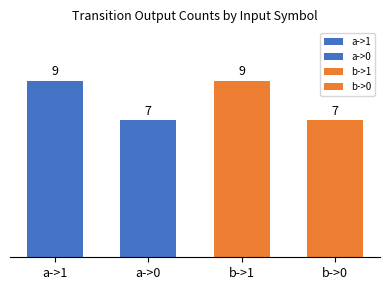

What is the approximate value at b->0?

7